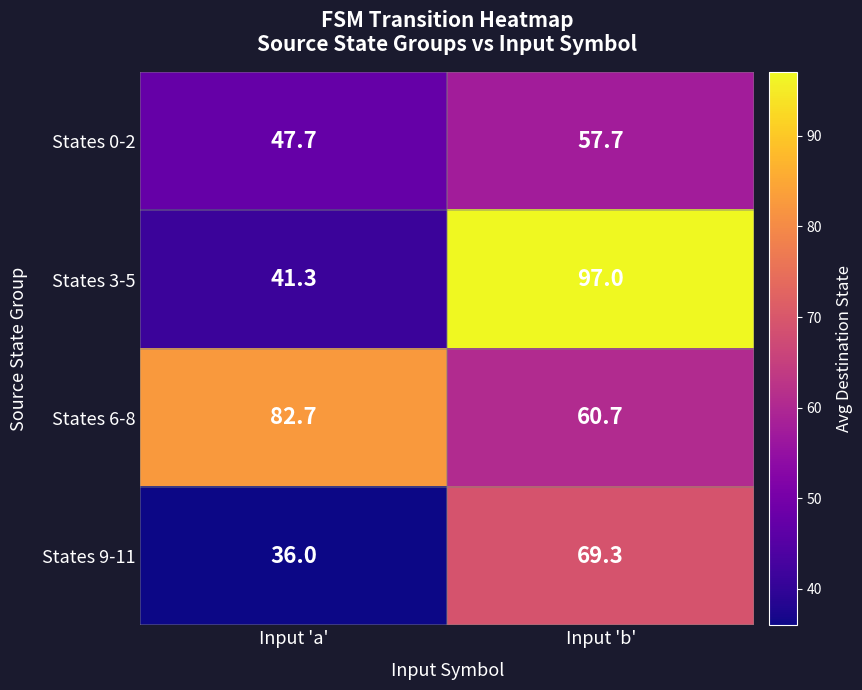

The States 6-8 series shows 147.8 at Input 'a'. True or false?

False